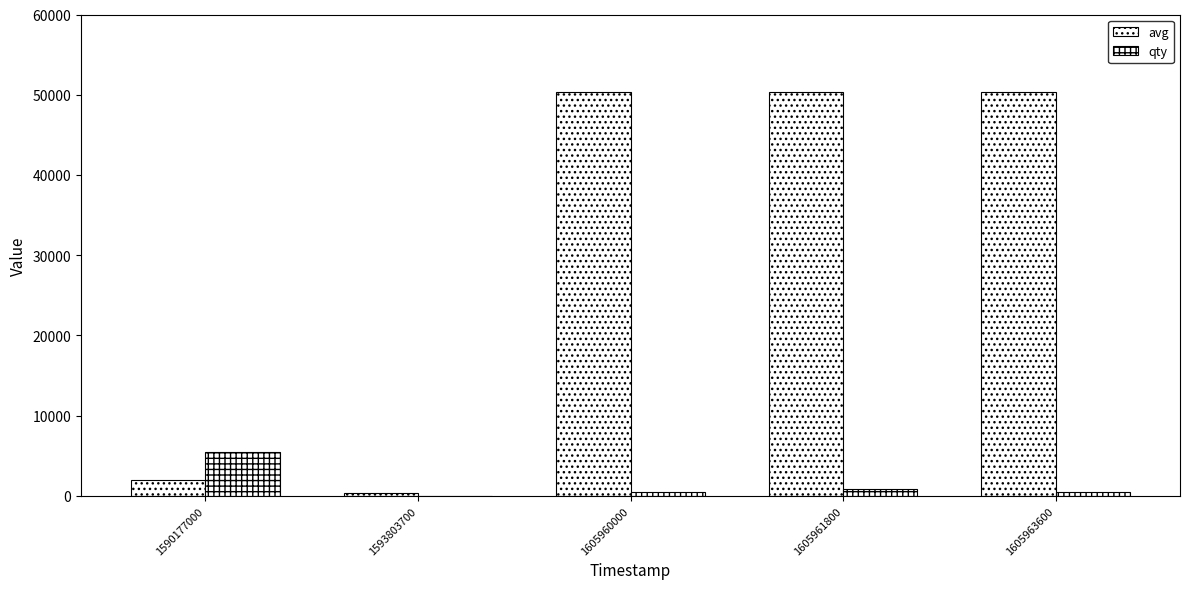

At which label does qty first exceed 476?

1590177000